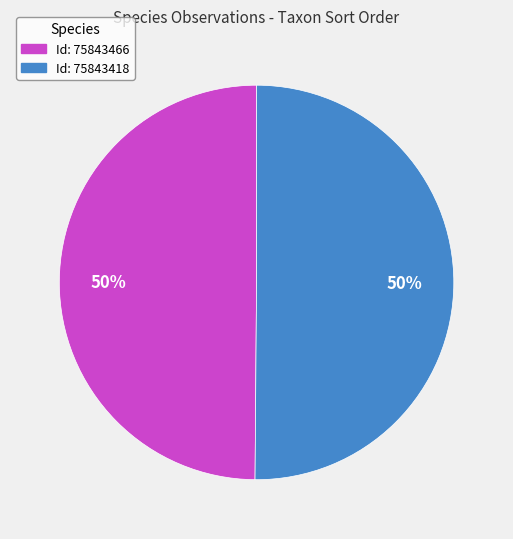

To the nearest percent, what is the average slice percentage?

50%